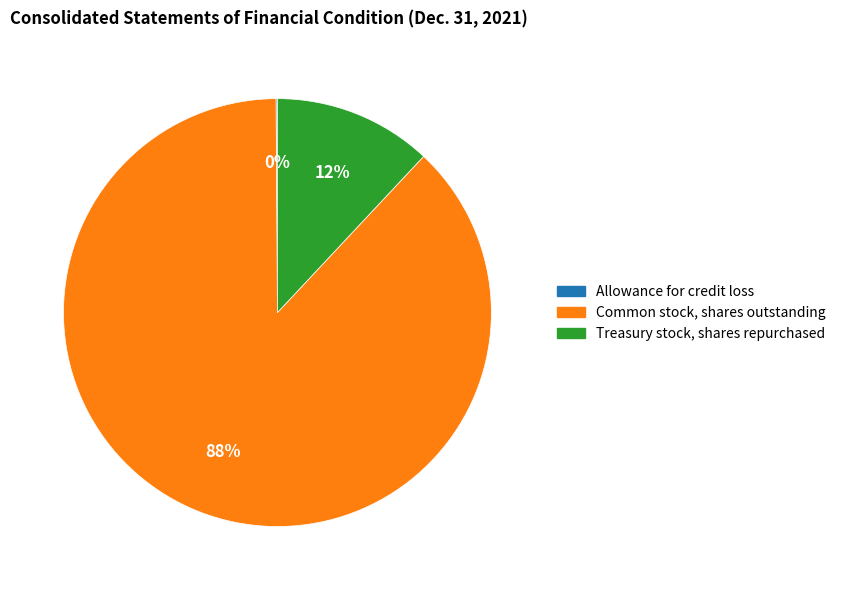

Is there any slice that represents more than half of the pie?

Yes